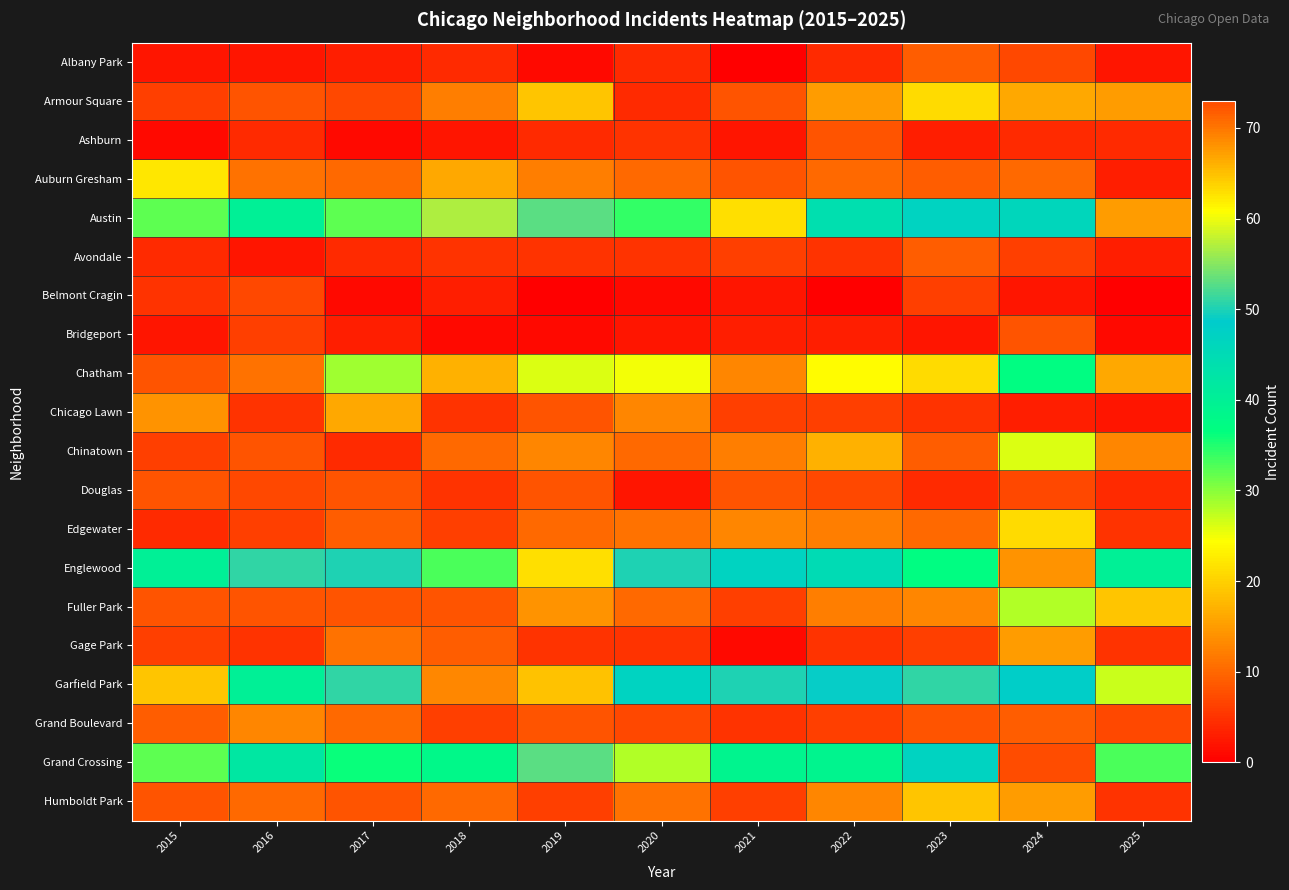

At which category is the sum across all series the highest?

2024